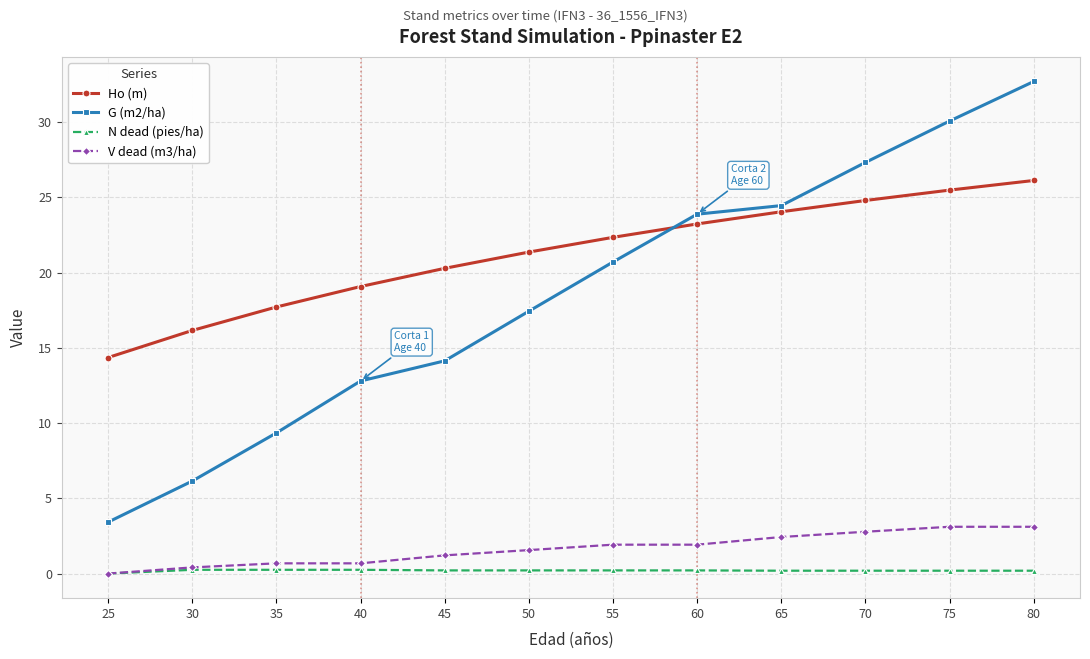

What is the sum of the G (m2/ha) values at 35 and 80?

42.1